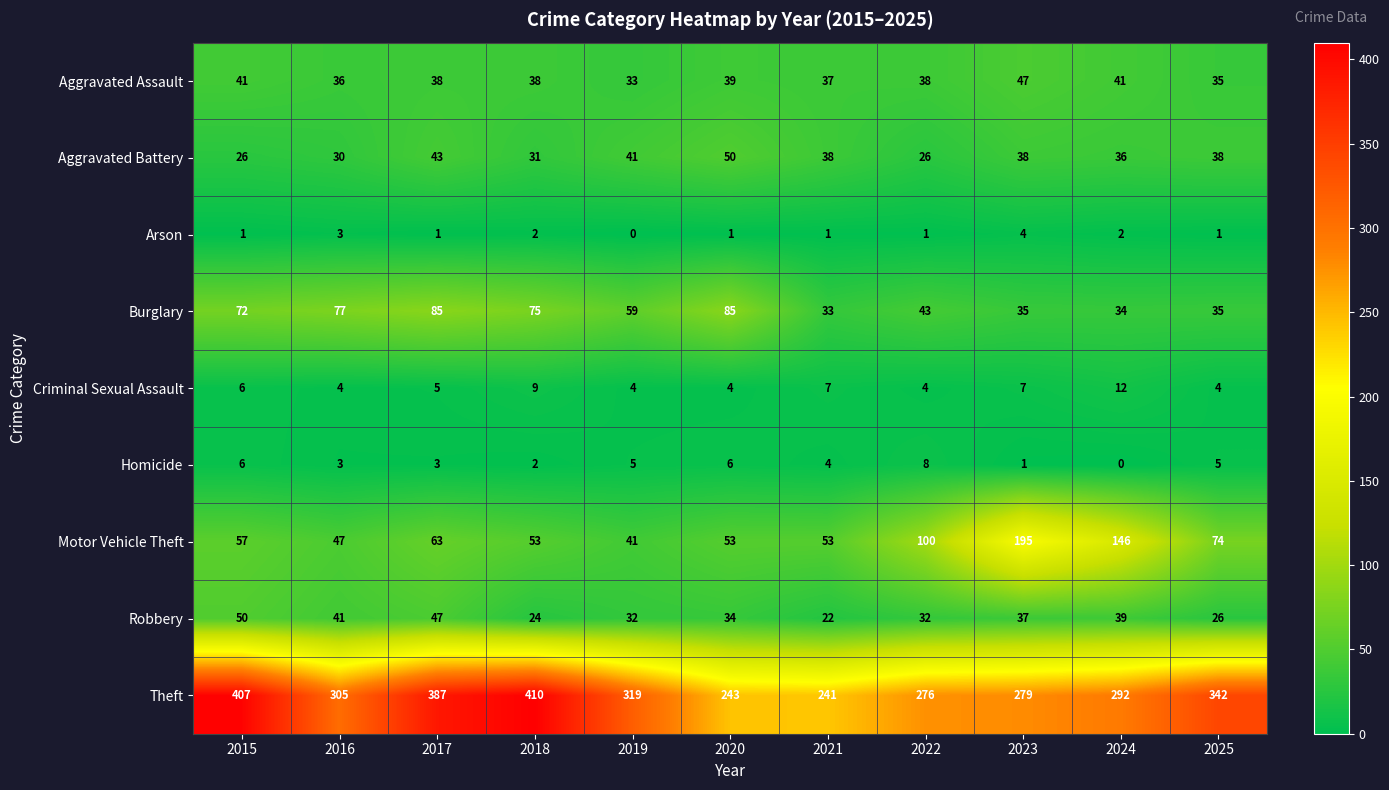

At 2017, list the series in order from largest to smallest.

Theft, Burglary, Motor Vehicle Theft, Robbery, Aggravated Battery, Aggravated Assault, Criminal Sexual Assault, Homicide, Arson